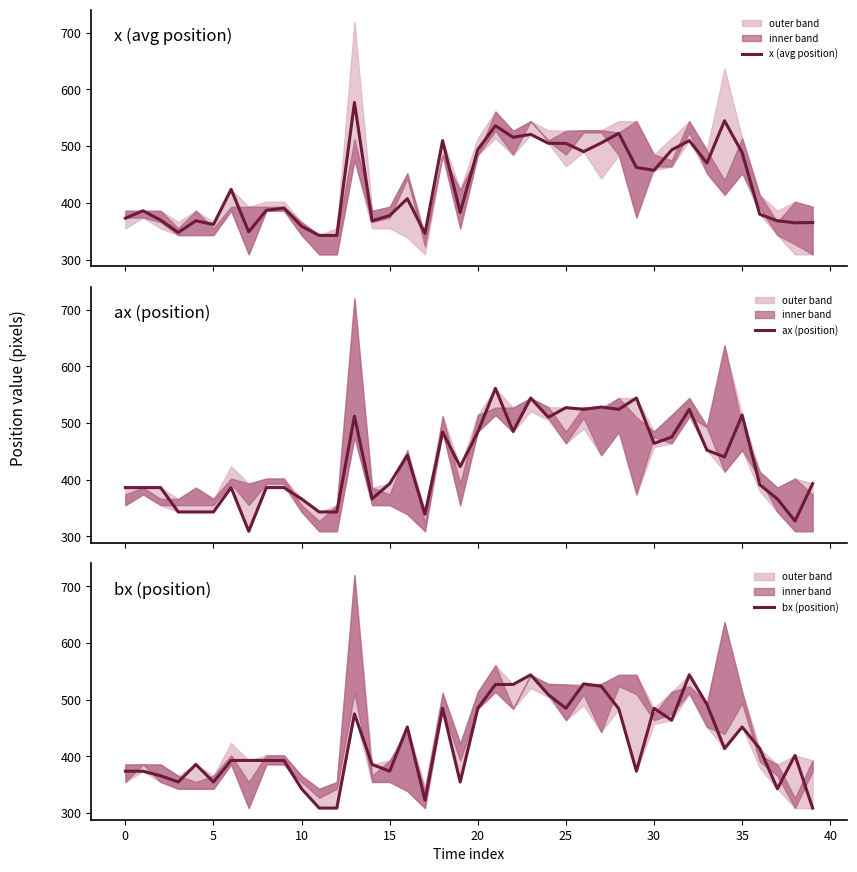

What is the total value across all series at 34?

1398.7